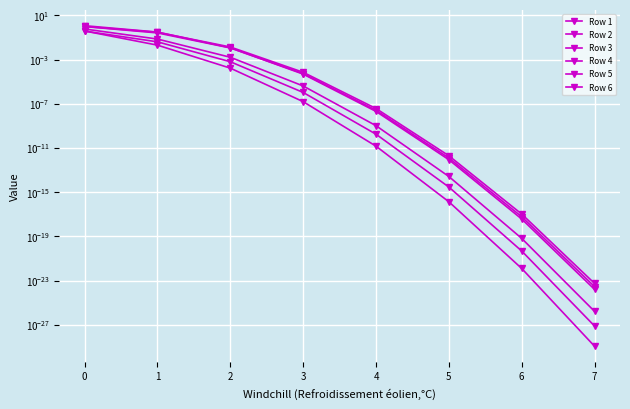

Which series changed the most between 2 and 7?

Row 6